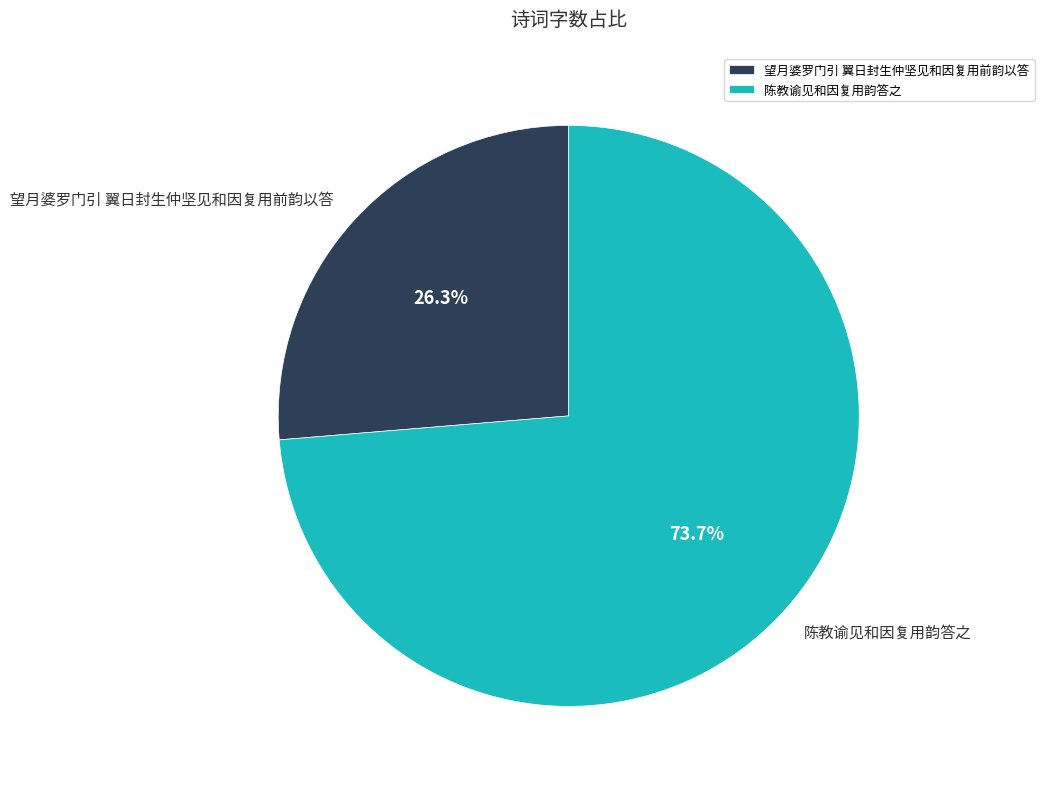

How many segments does this pie chart have?

2